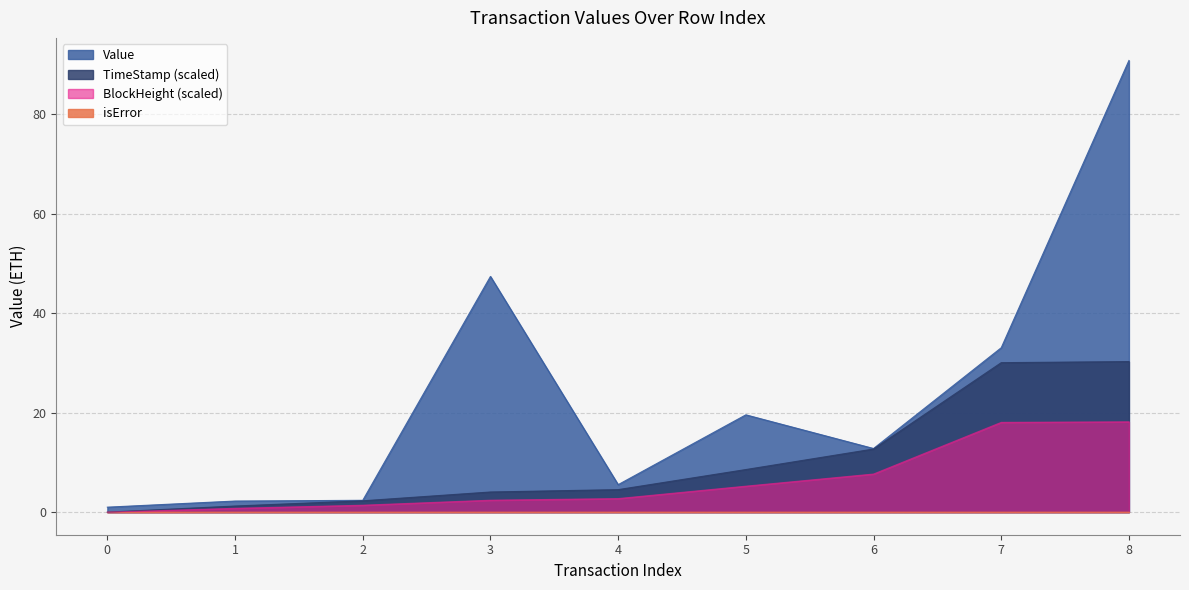

Which series has the widest spread of values?

Value